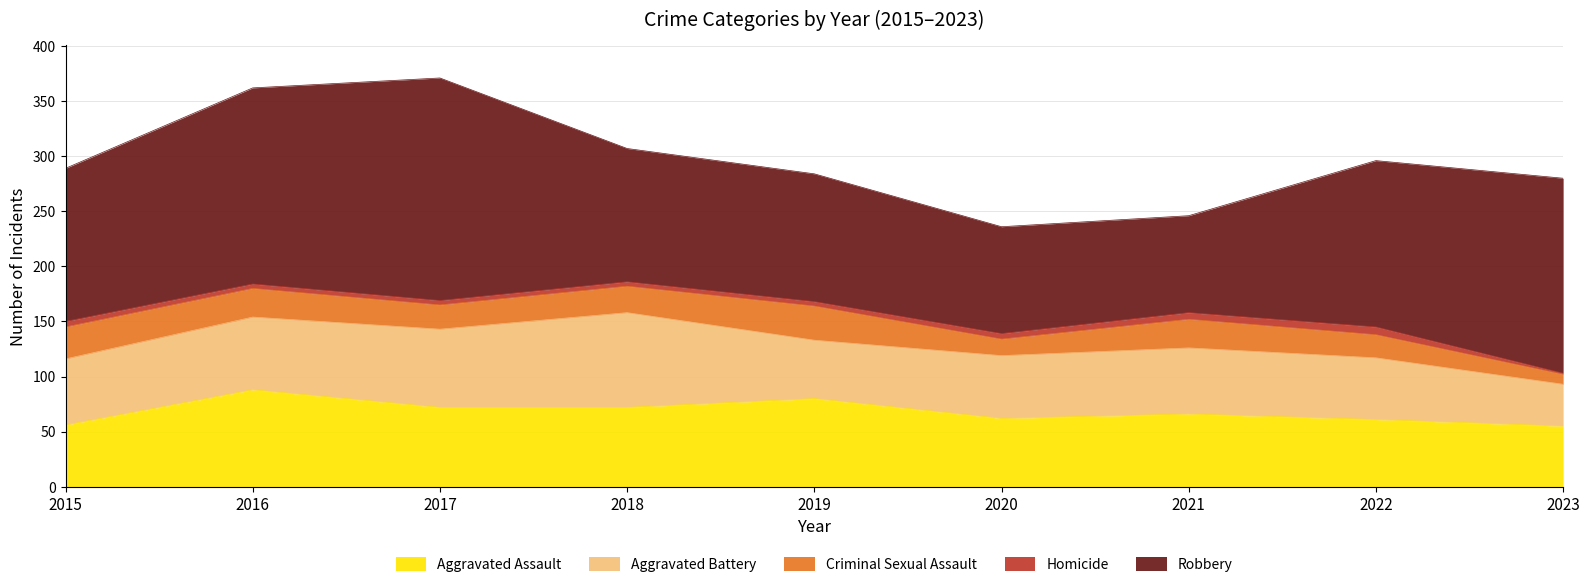

True or false: Aggravated Battery and Homicide intersect in this chart.

False